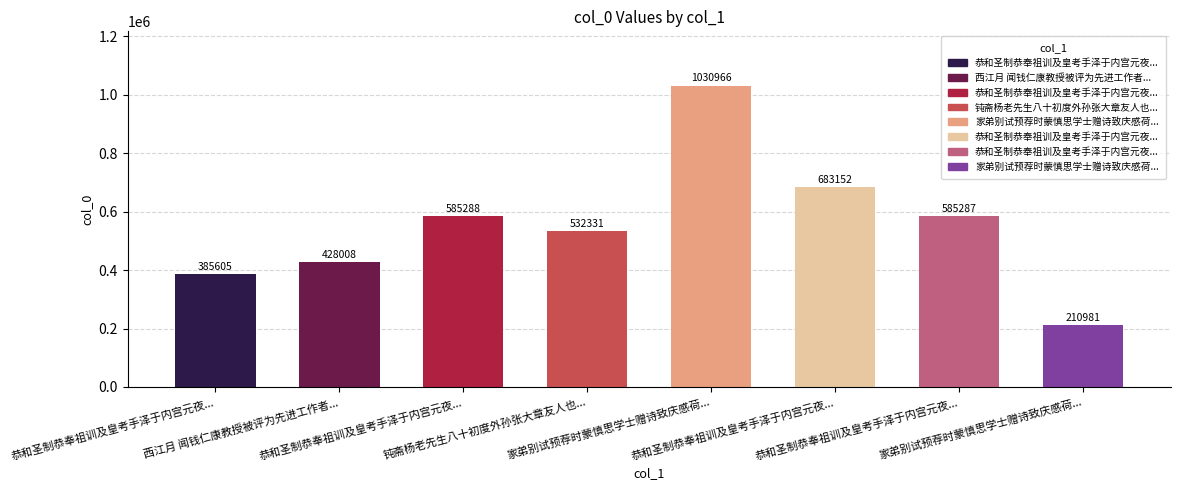

Reading left to right, list all the values displayed in this chart.

恭和圣制恭奉祖训及皇考手泽于内宫元夜...=385605	西江月 闻钱仁康教授被评为先进工作者...=428008	恭和圣制恭奉祖训及皇考手泽于内宫元夜...=585288	钝斋杨老先生八十初度外孙张大章友人也...=532331	家弟别试预荐时蒙慎思学士赠诗致庆感荷...=1030966	恭和圣制恭奉祖训及皇考手泽于内宫元夜...=683152	恭和圣制恭奉祖训及皇考手泽于内宫元夜...=585287	家弟别试预荐时蒙慎思学士赠诗致庆感荷...=210981